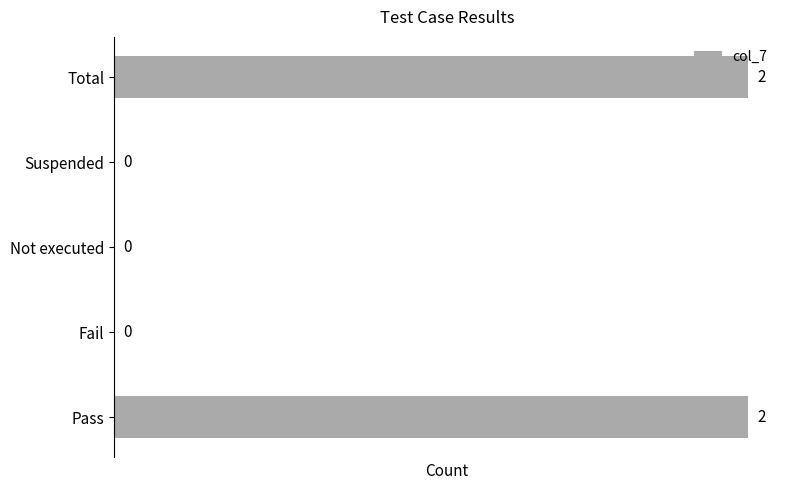

Reading top to bottom, transcribe all the data shown in this chart.

Total=2	Suspended=0	Not executed=0	Fail=0	Pass=2